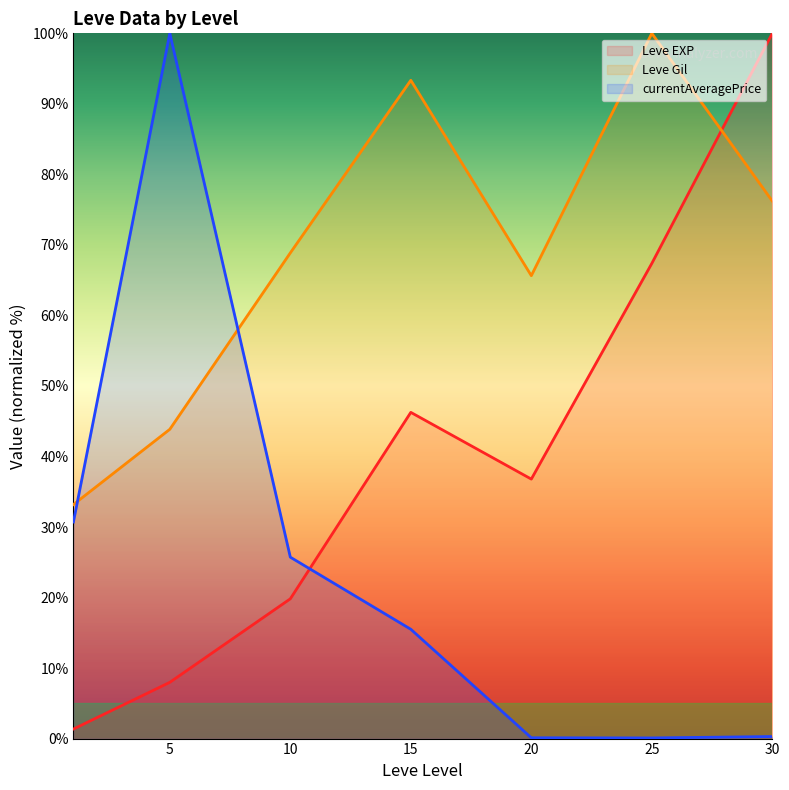

What is the spread (max minus min) of values at 10?

49.0